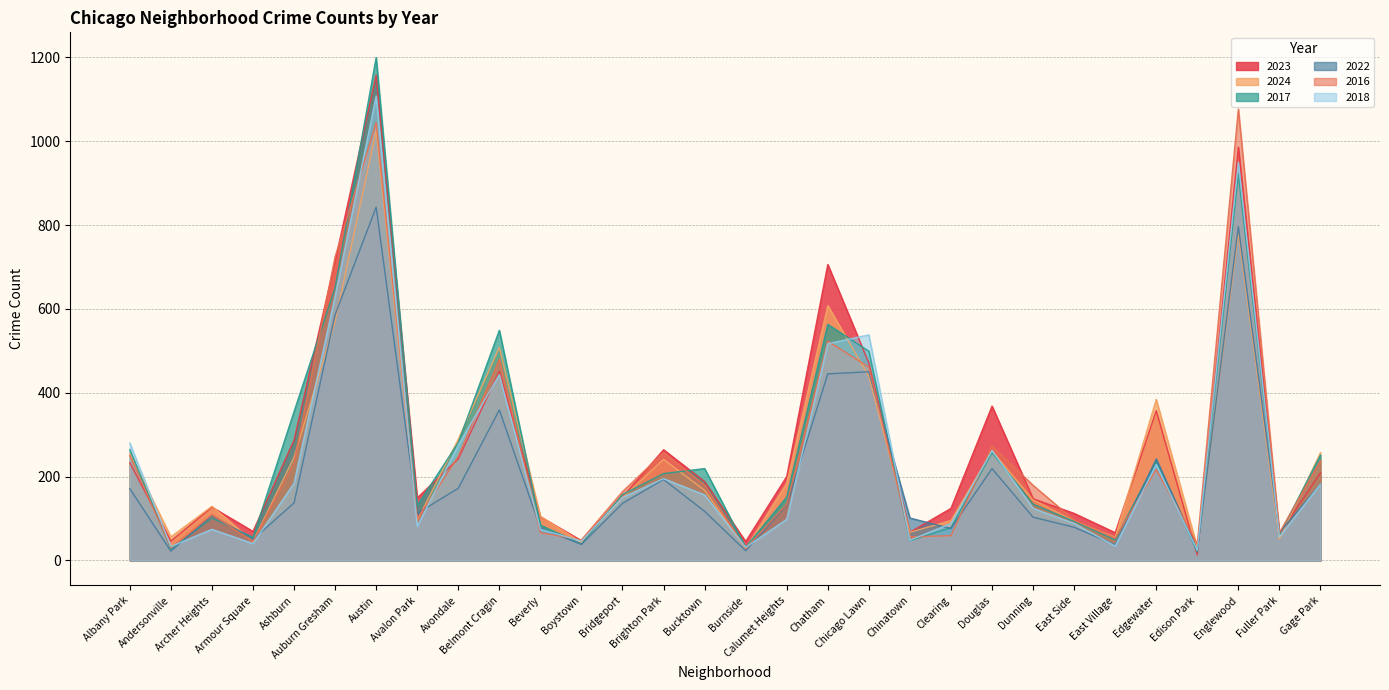

What is the approximate value of 2024 at Englewood, to the nearest 100?

800